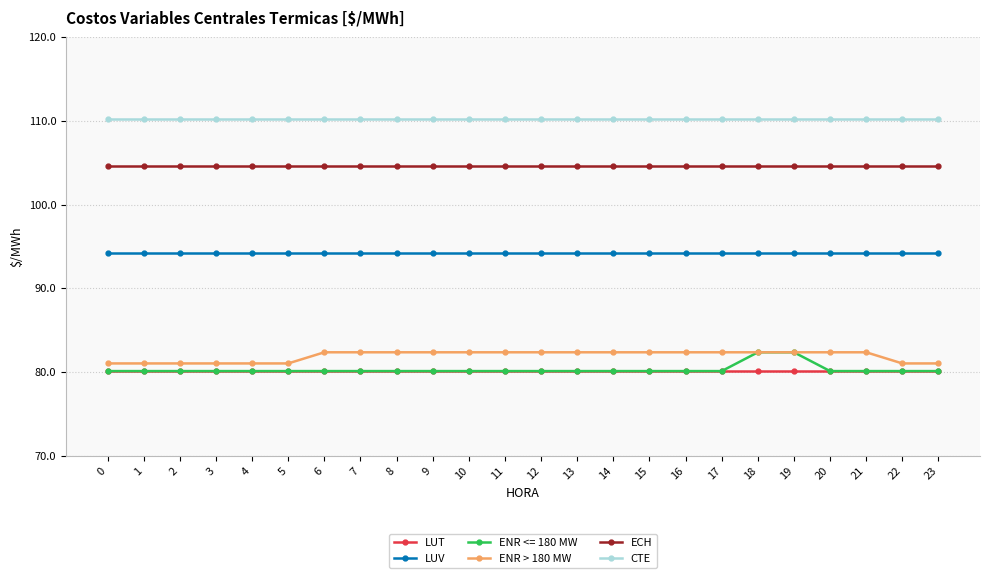

Which series has the largest range (max minus min)?

ENR <= 180 MW